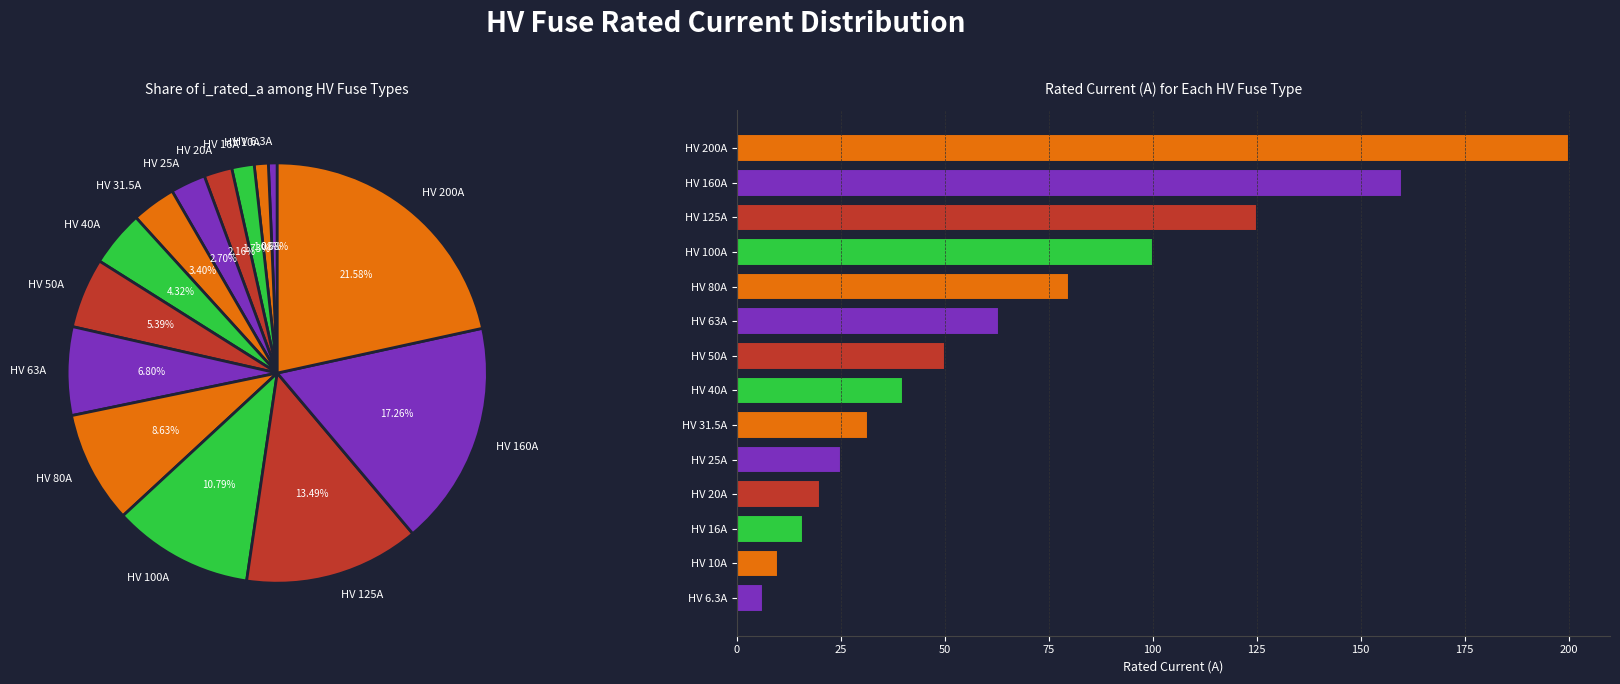

Which category has the smallest portion of the pie?

HV 6.3A